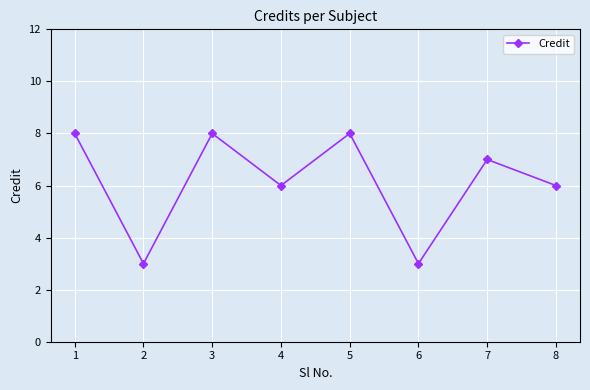

Is it true that the value at 4 is 8?

False